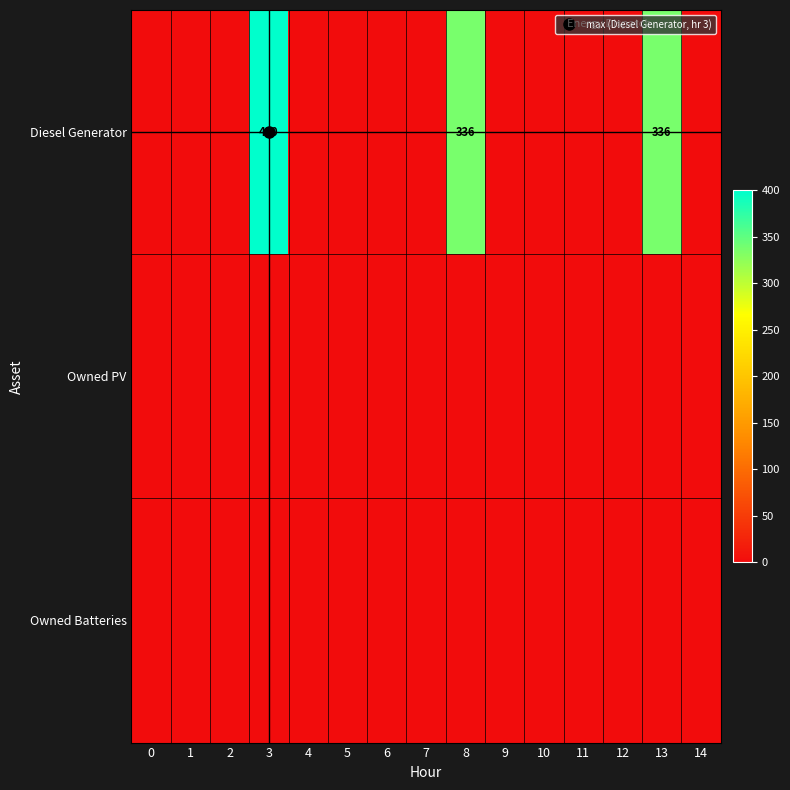

At which label does Diesel Generator reach its peak?

3